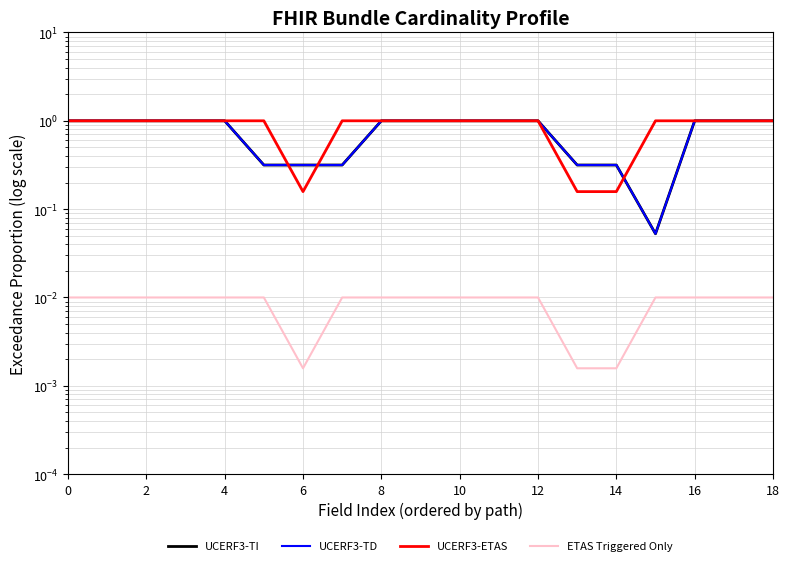

Reading right to left, transcribe all the data shown in this chart.

UCERF3-TI: 1.0	1.0	1.0	0.1	0.3	0.3	1.0	1.0	1.0	1.0	1.0	0.3	0.3	0.3	1.0	1.0	1.0	1.0	1.0
UCERF3-TD: 1.0	1.0	1.0	0.1	0.3	0.3	1.0	1.0	1.0	1.0	1.0	0.3	0.3	0.3	1.0	1.0	1.0	1.0	1.0
UCERF3-ETAS: 1.0	1.0	1.0	1.0	0.2	0.2	1.0	1.0	1.0	1.0	1.0	1.0	0.2	1.0	1.0	1.0	1.0	1.0	1.0
ETAS Triggered Only: 0.0	0.0	0.0	0.0	0.0	0.0	0.0	0.0	0.0	0.0	0.0	0.0	0.0	0.0	0.0	0.0	0.0	0.0	0.0